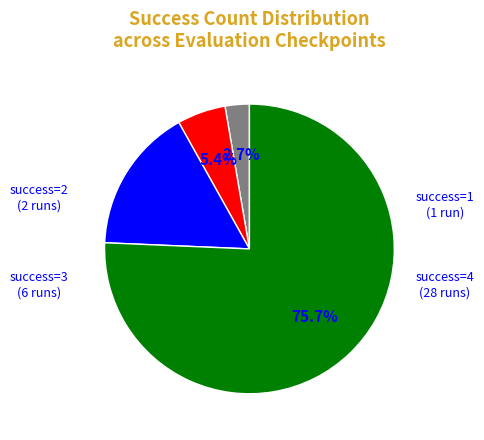

Is there a majority slice in this chart?

Yes